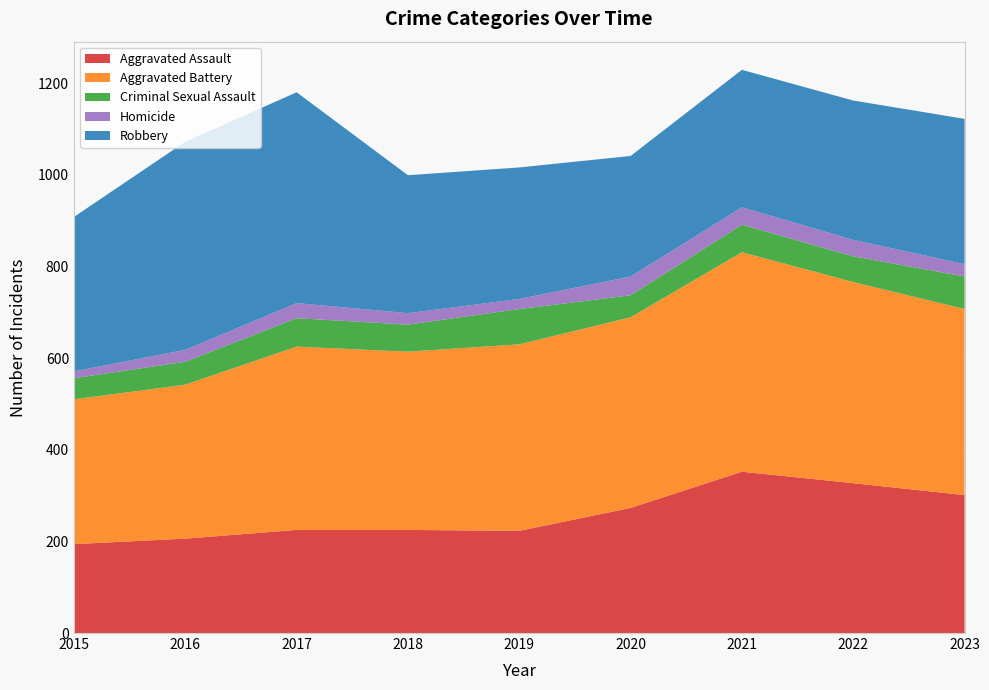

Reading right to left, what are all the values shown in this chart?

Aggravated Assault: 2023=301	2022=327	2021=352	2020=273	2019=223	2018=225	2017=225	2016=206	2015=194
Aggravated Battery: 2023=406	2022=439	2021=479	2020=416	2019=407	2018=389	2017=400	2016=336	2015=316
Criminal Sexual Assault: 2023=71	2022=56	2021=60	2020=48	2019=77	2018=59	2017=62	2016=50	2015=46
Homicide: 2023=27	2022=36	2021=38	2020=41	2019=22	2018=25	2017=33	2016=26	2015=15
Robbery: 2023=317	2022=304	2021=300	2020=263	2019=287	2018=301	2017=460	2016=454	2015=337